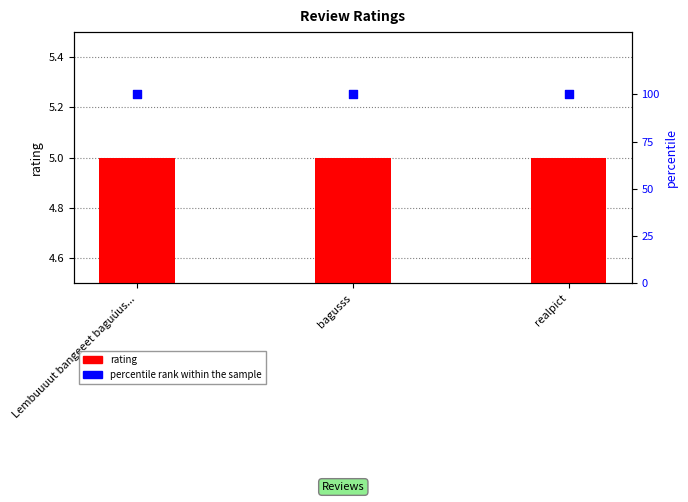

Which series contains the highest Y value?

percentile rank within the sample